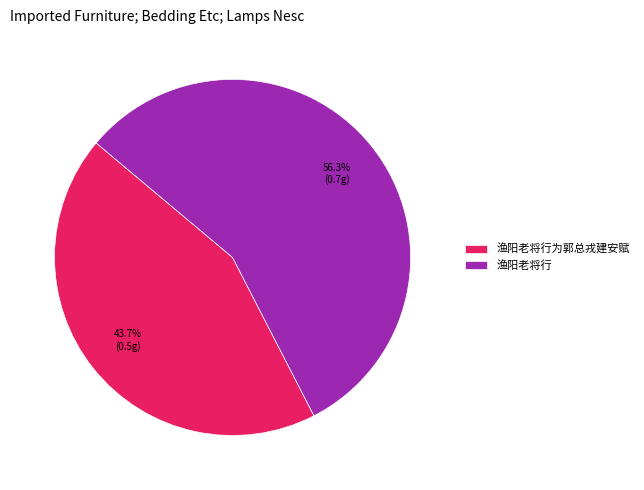

What percentage is NOT represented by 渔阳老将行?

43.7%